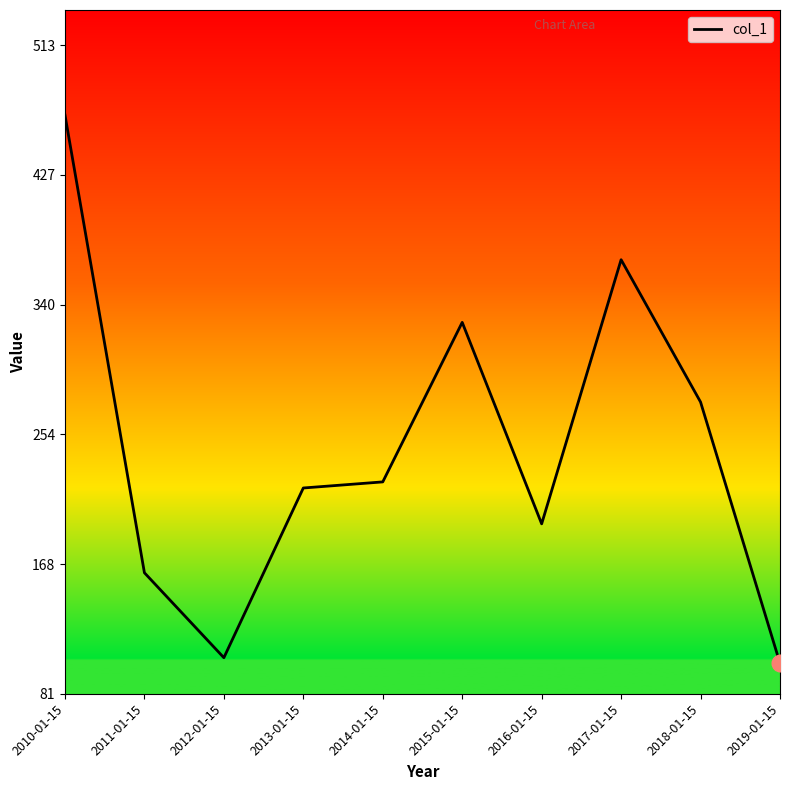

What is the average value?

244.4